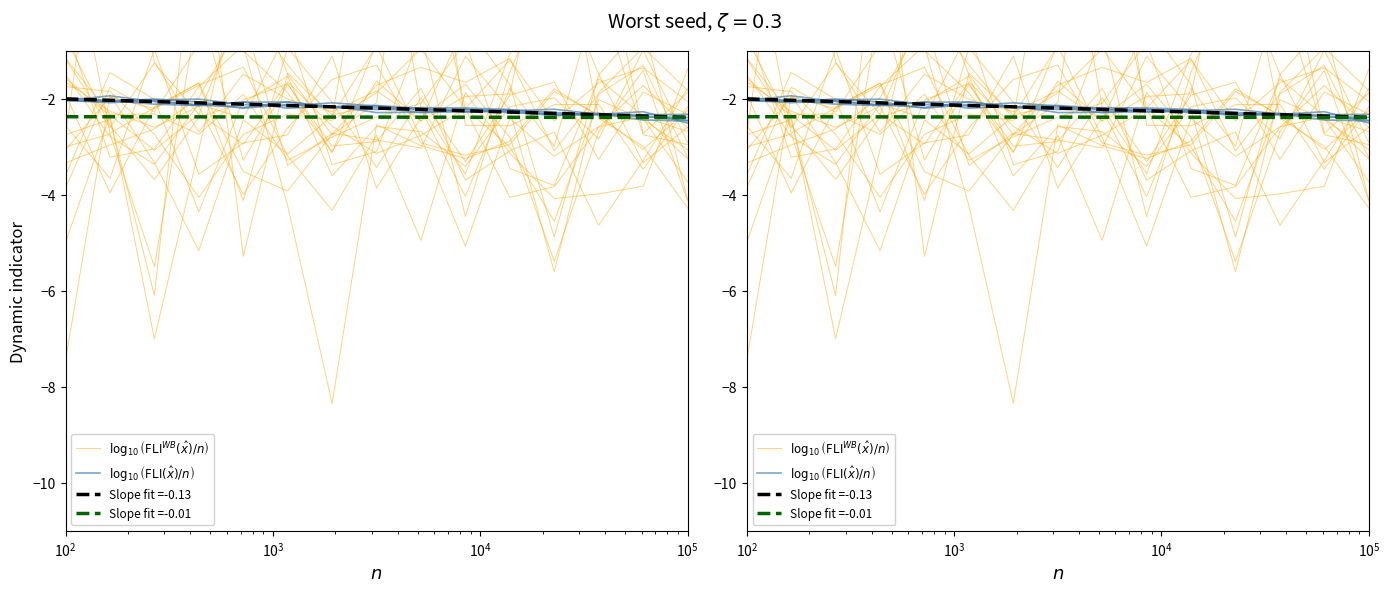

How many data points in $\log_{10}\left(\mathrm{FLI}(\hat{x})/n\right)$ are above -2?

1